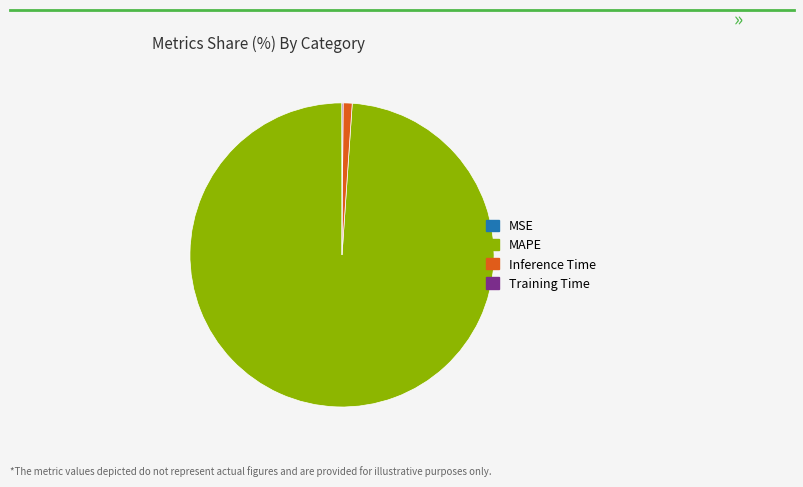

The MAPE slice represents 94% of the pie. True or false?

False